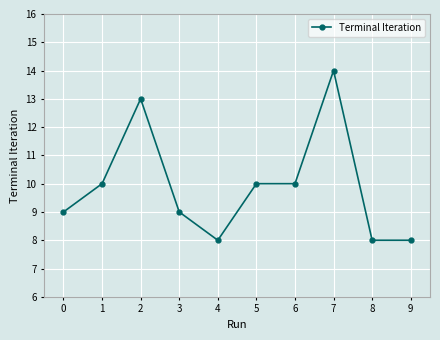

The chart shows a value of 4 at 5. True or false?

False